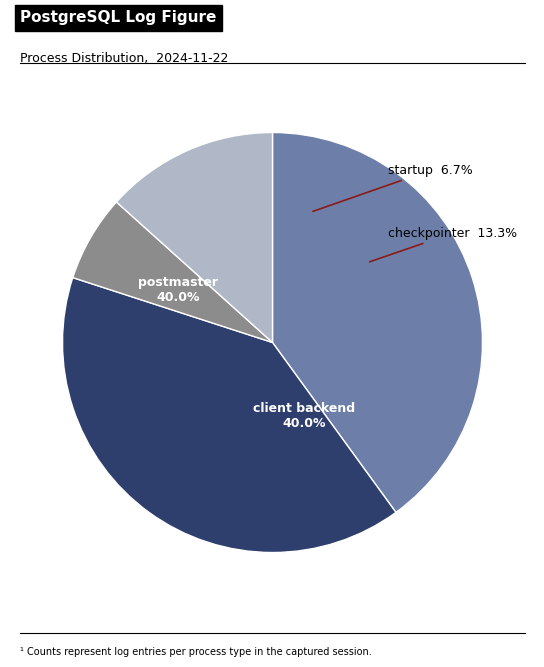

Which slice is the largest?

postmaster